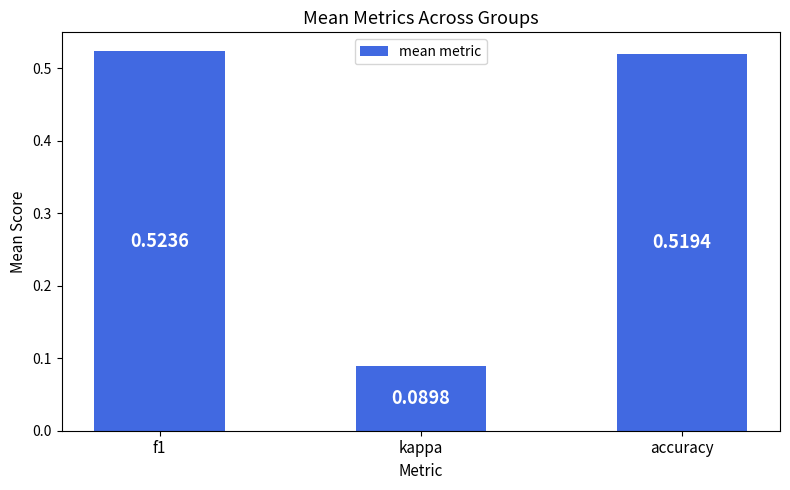

What is the label of the 2nd bar from the right?

kappa